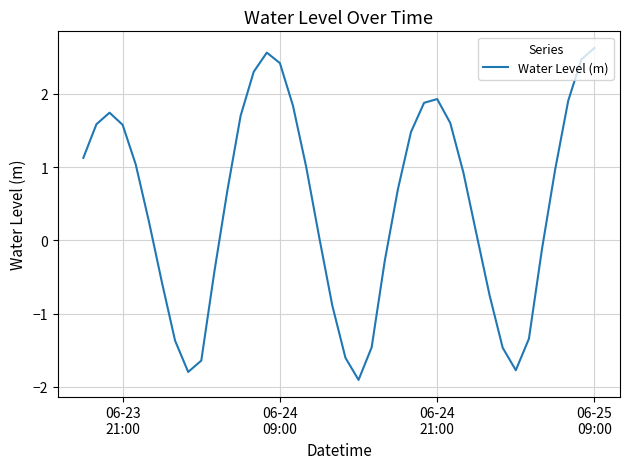

What is the minimum value shown in the chart?

-1.9